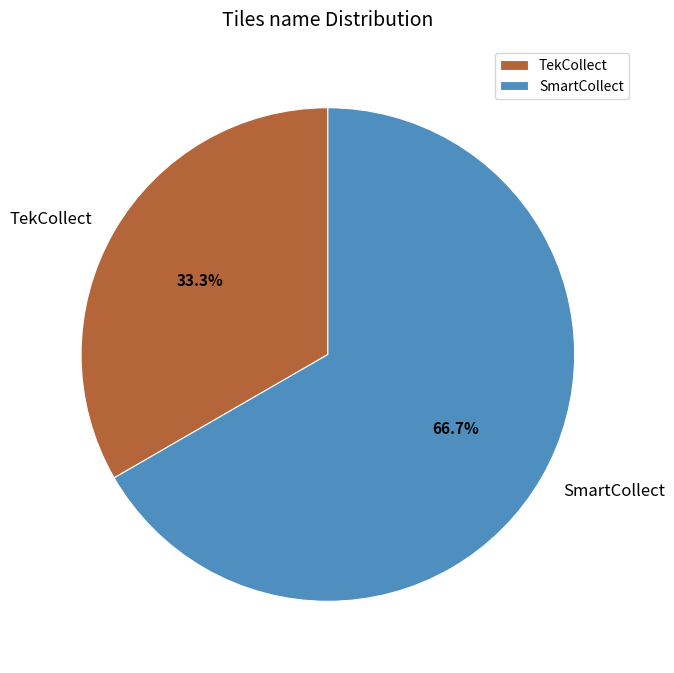

How many slices are in this pie chart?

2